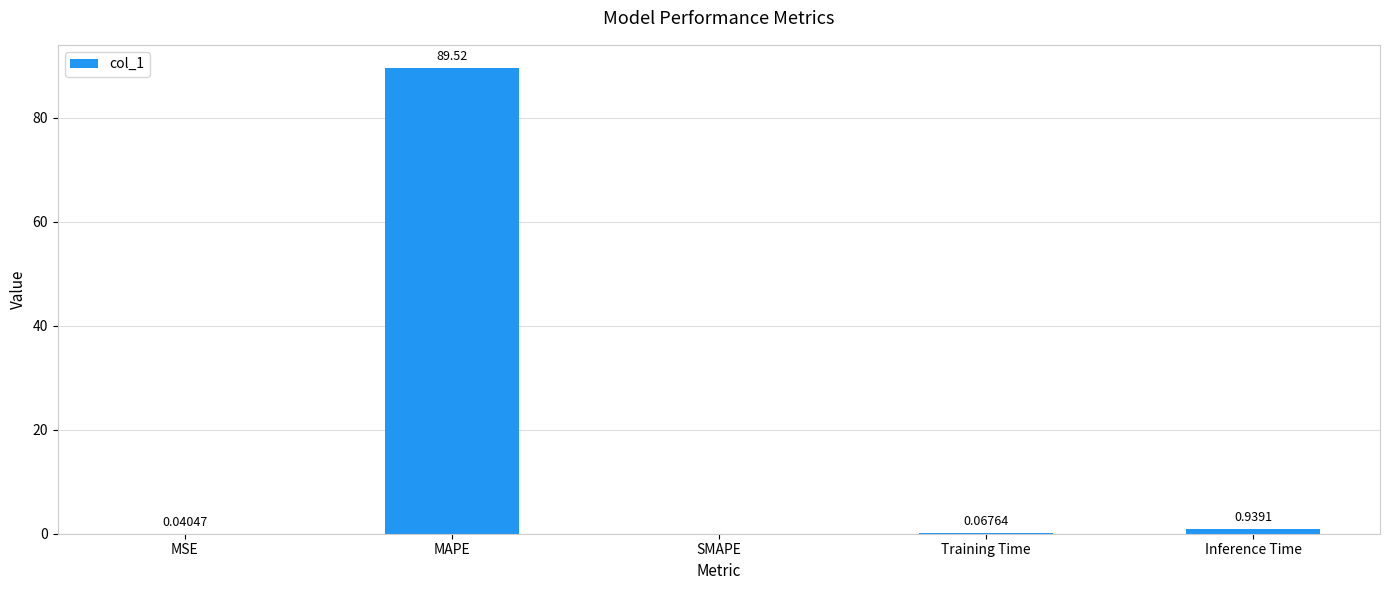

At which label is the value closest to 44?

Inference Time